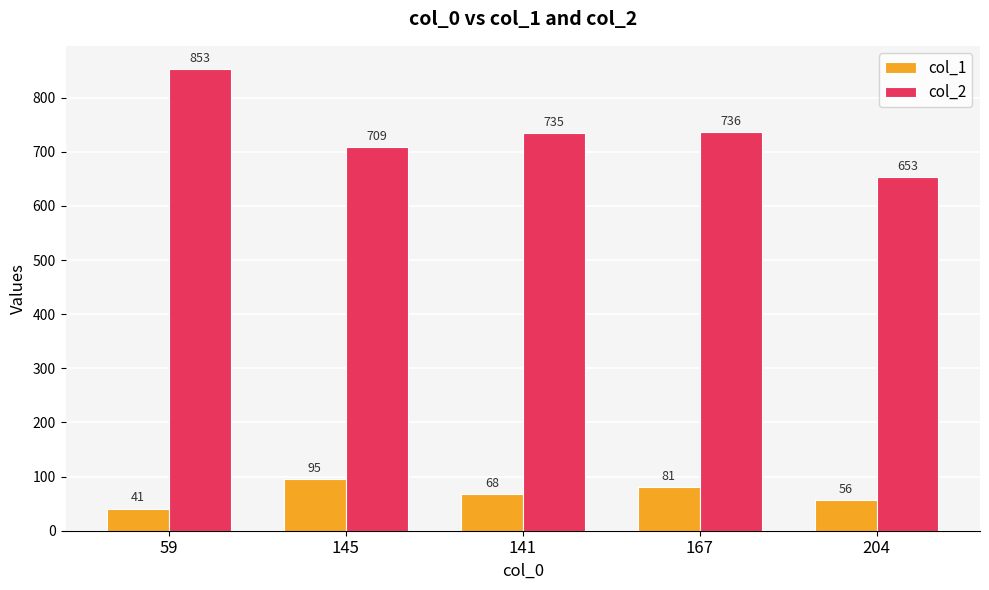

Is it true that col_1 equals 95 at 145?

True